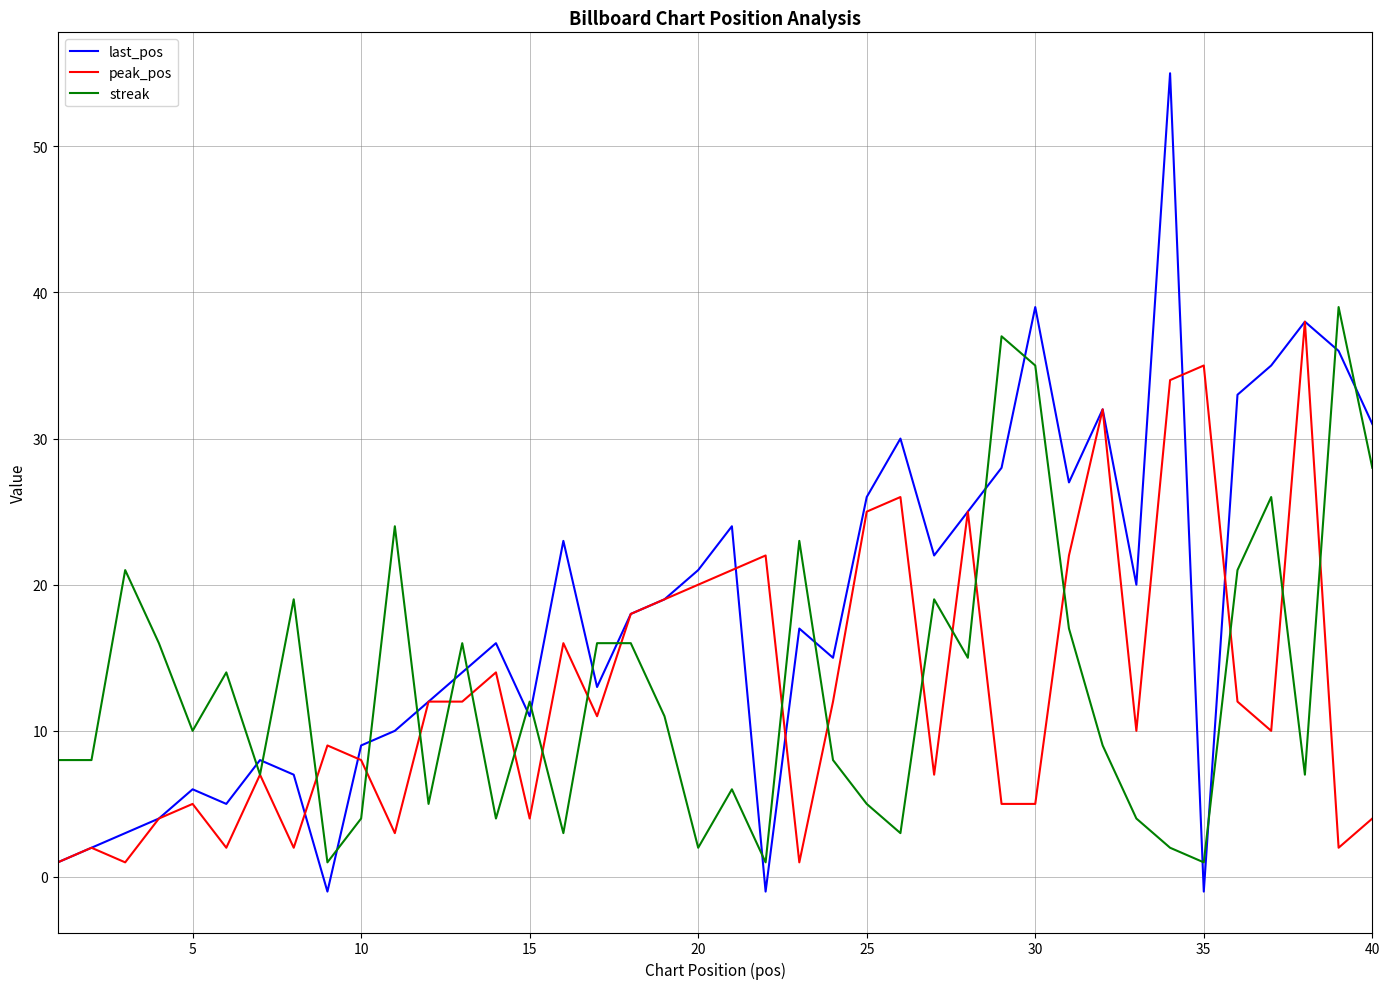

What is the maximum value for last_pos?

55